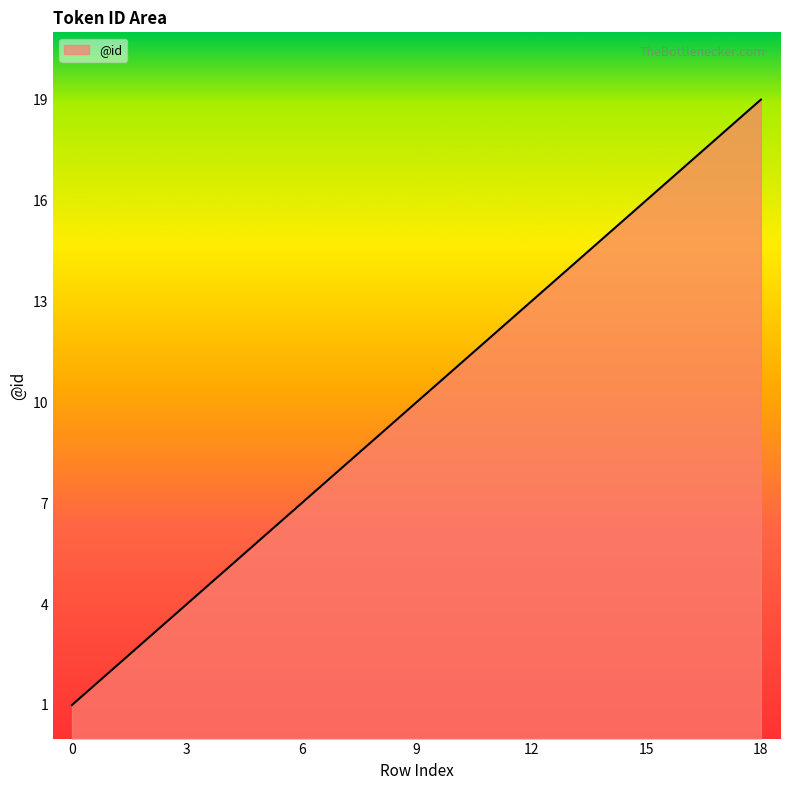

What is the maximum value shown in the chart?

19